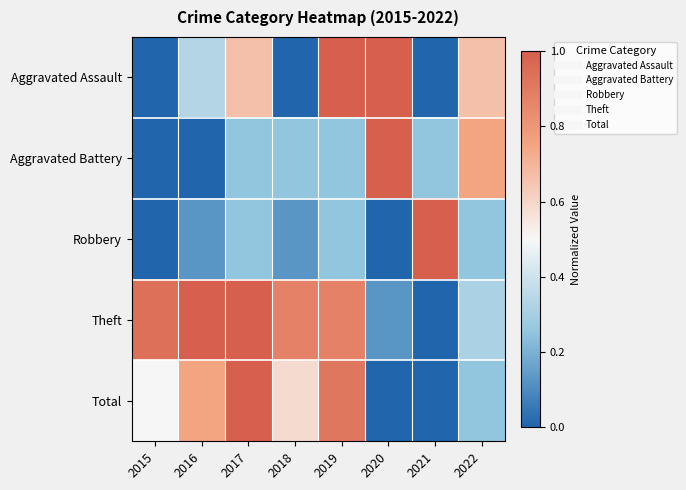

Which series has the largest range (max minus min)?

Aggravated Assault